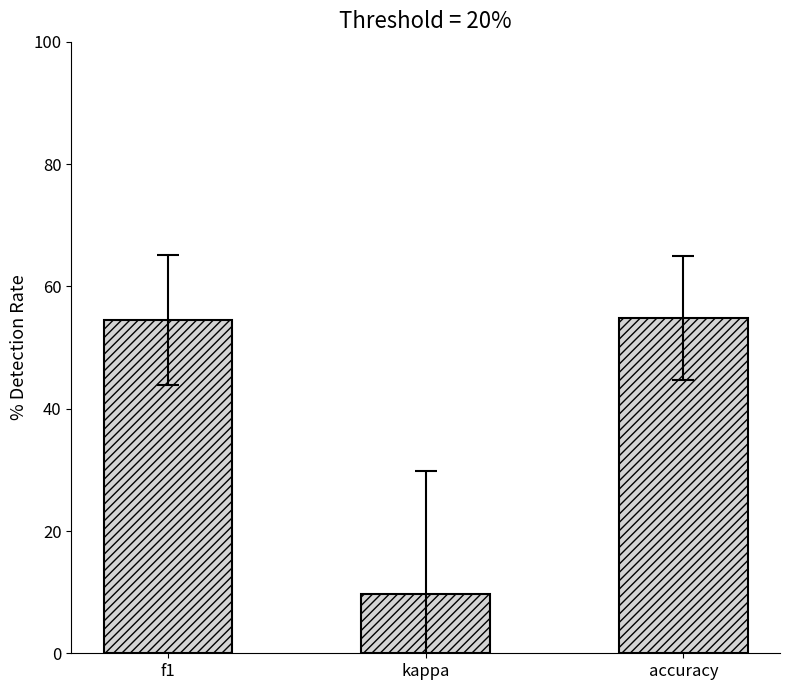

What is the difference between the maximum and second lowest values?

0.4